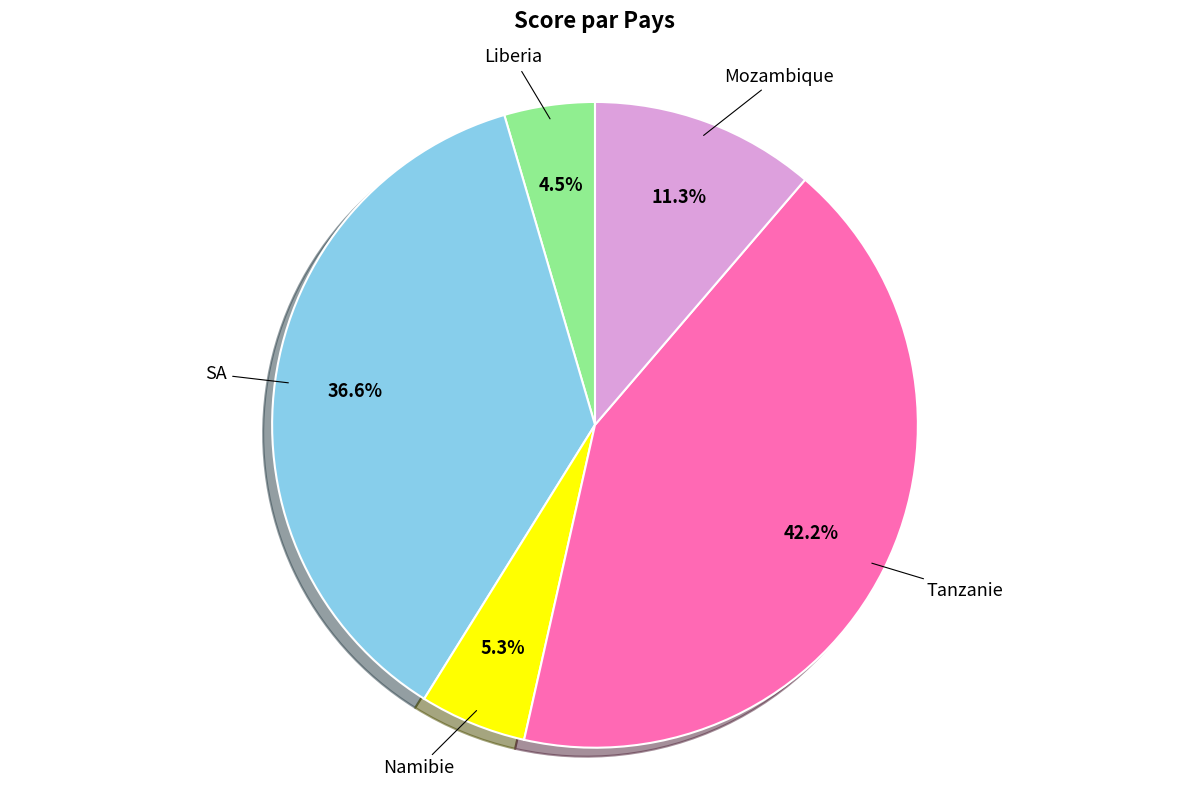

Is there a majority slice in this chart?

No